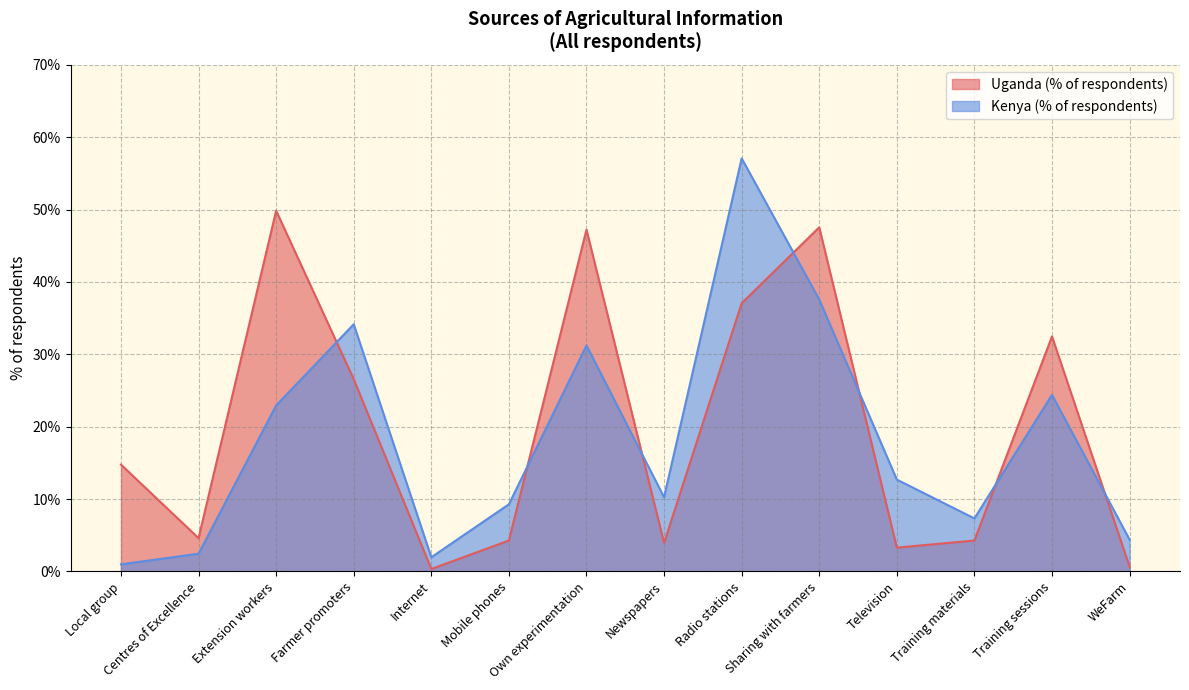

At which category is the sum across all series the highest?

Radio stations